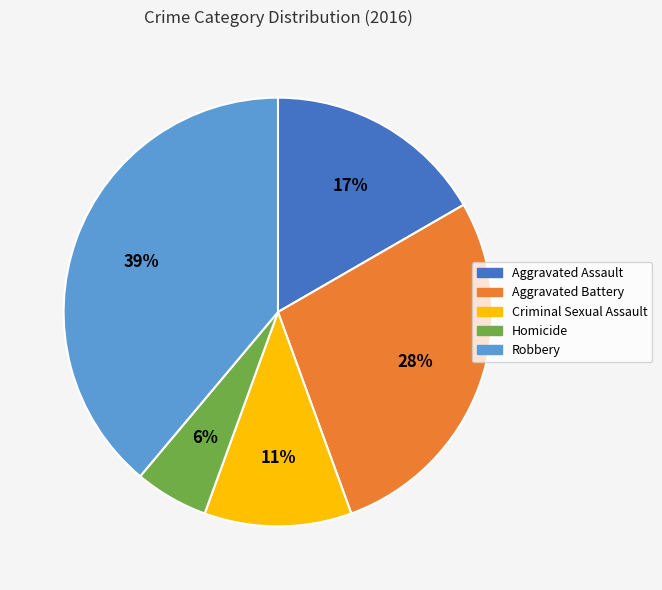

To the nearest percent, what percentage of the pie is Aggravated Battery?

28%